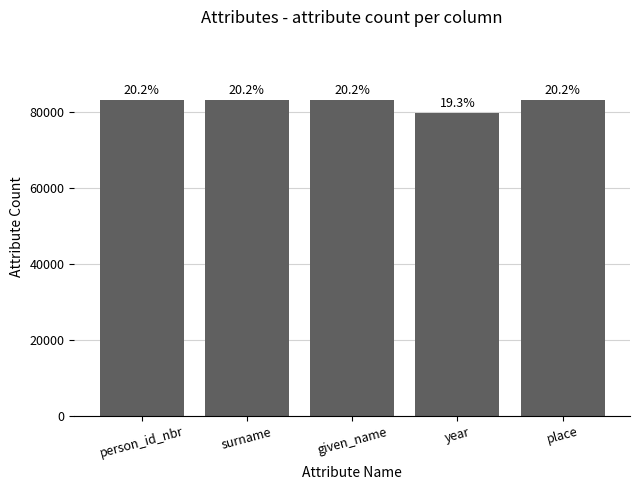

True or false: the data shows 83260 at surname.

True